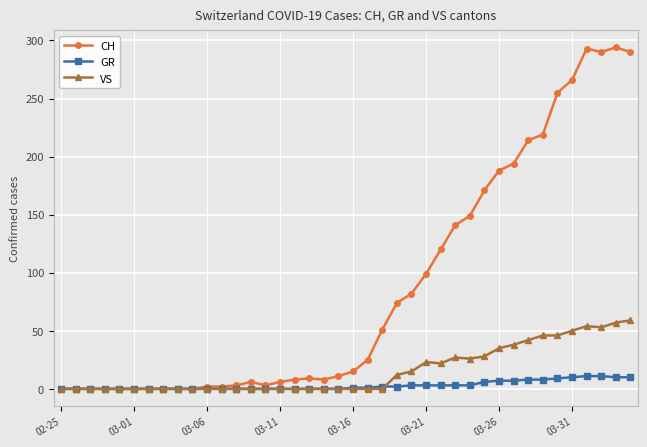

How many categories are shown in the chart?

40